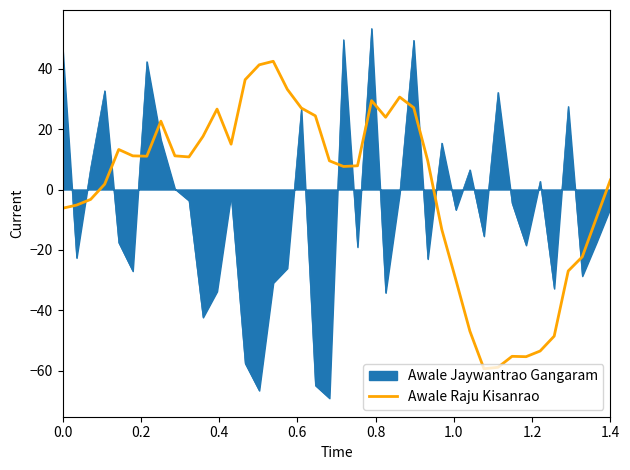

List the series in order of their peak value, lowest first.

Awale Raju Kisanrao, Awale Jaywantrao Gangaram